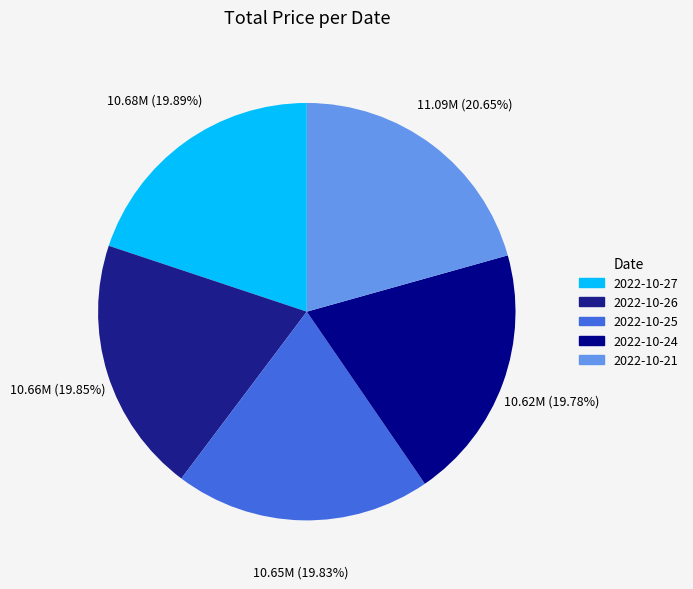

How many slices are in this pie chart?

5